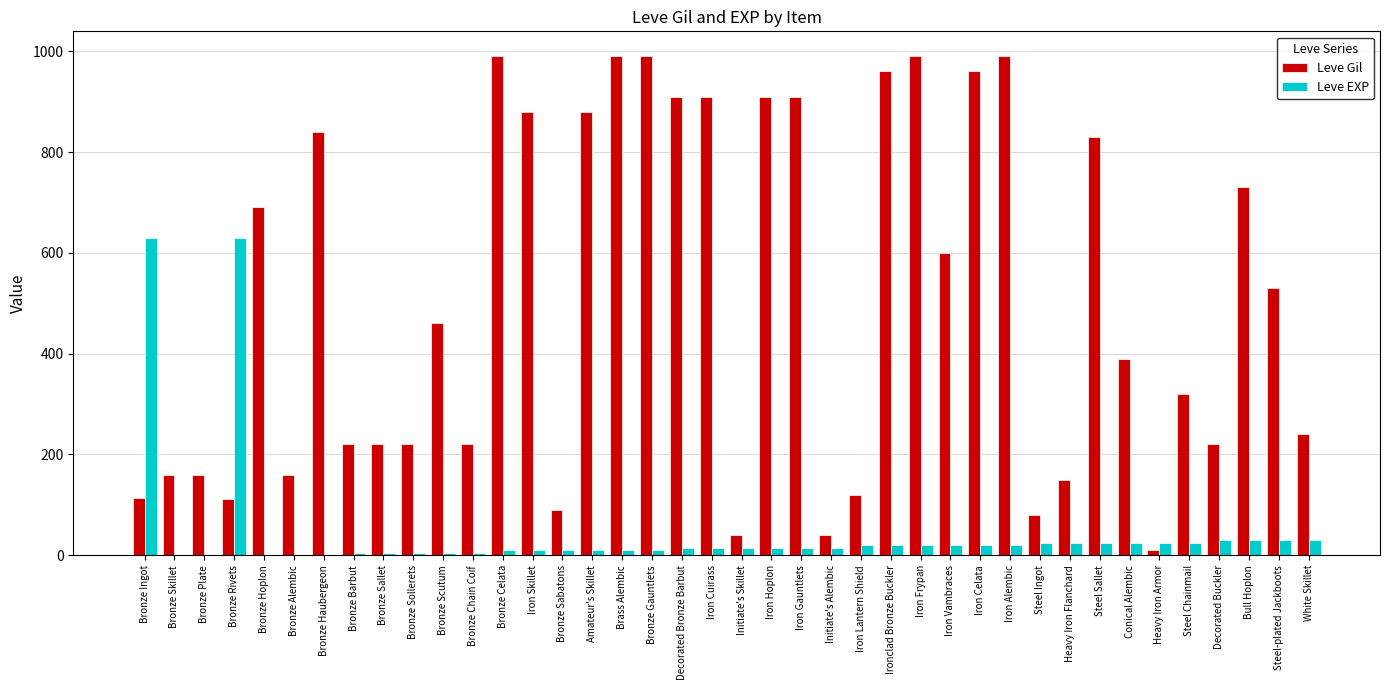

Is it true that Leve Gil equals 1349 at Decorated Bronze Barbut?

False